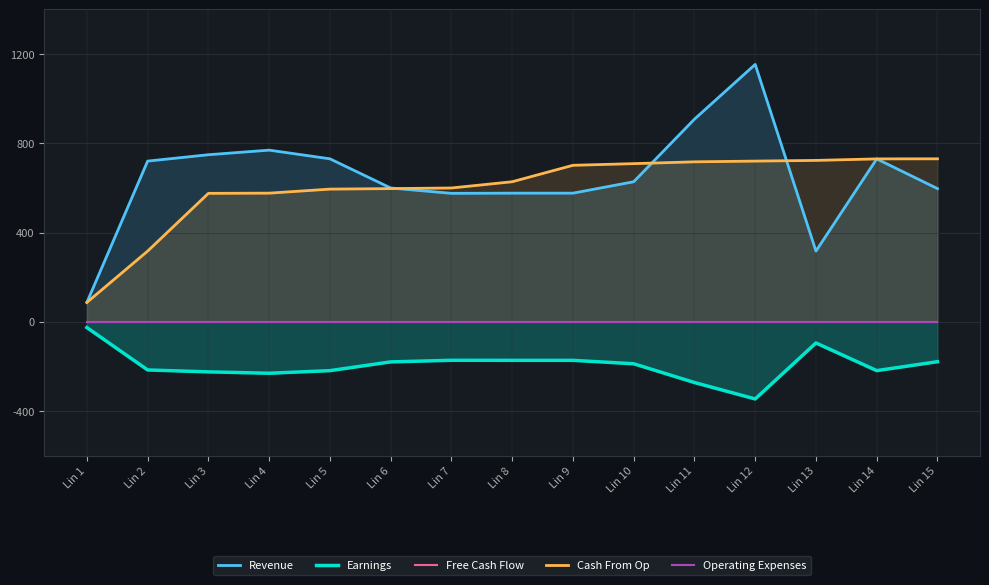

List the series in order of their peak value, lowest first.

Earnings, Free Cash Flow, Operating Expenses, Cash From Op, Revenue